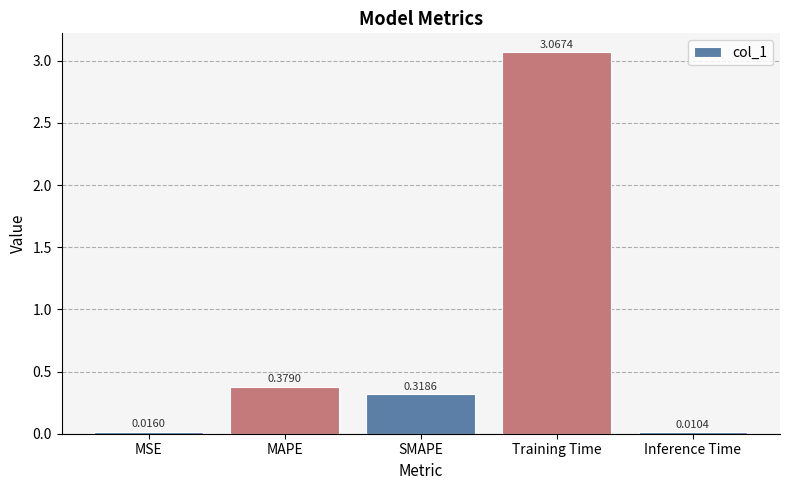

What is the change in value from SMAPE to Training Time?

+2.7